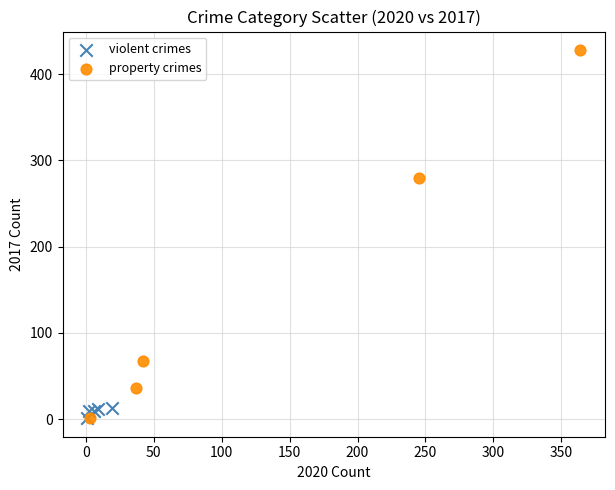

Which series reaches the maximum Y coordinate?

property crimes